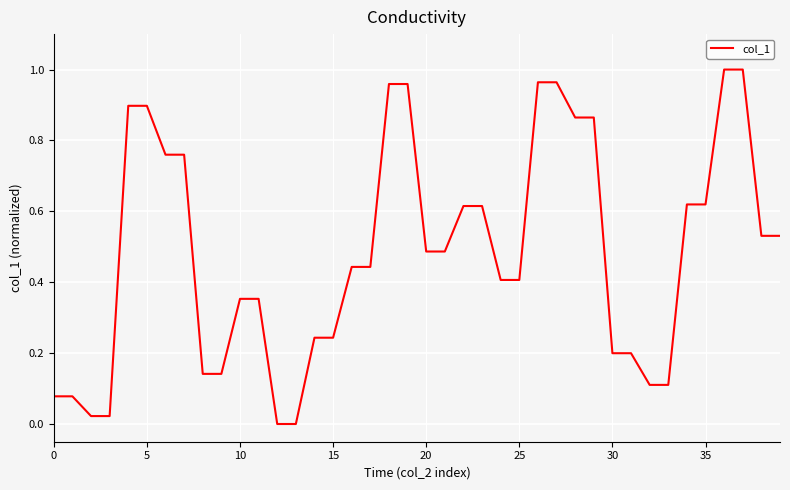

Count the number of categories in the chart.

40